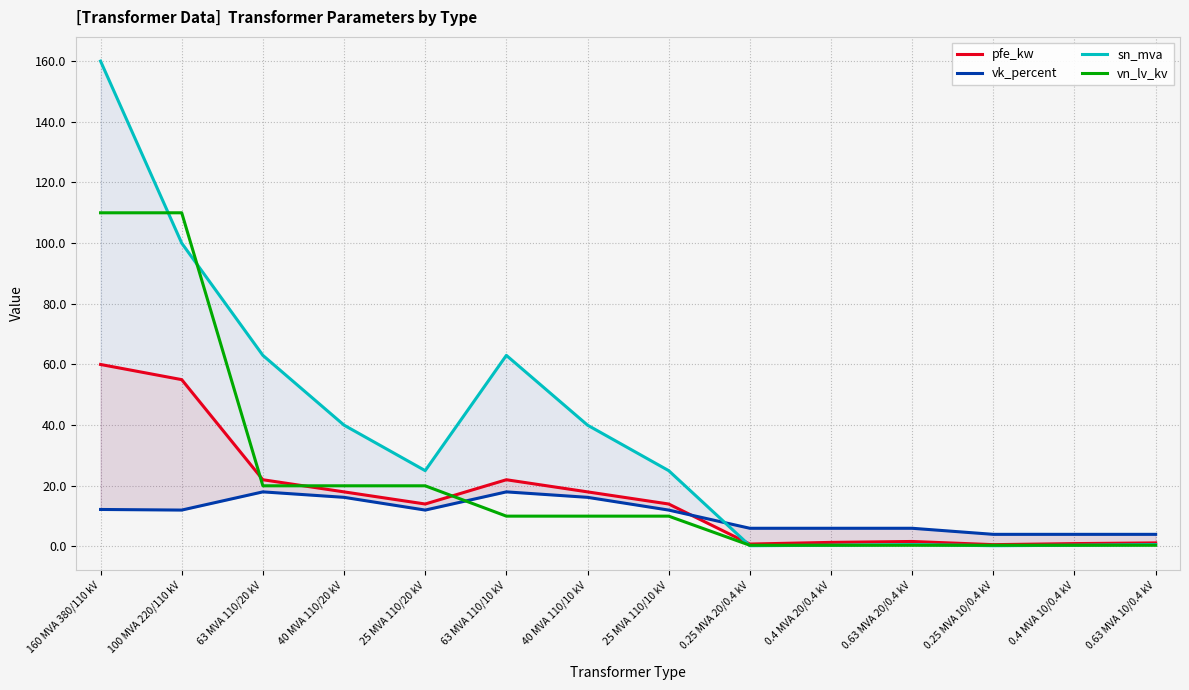

Where do vn_lv_kv and vk_percent first cross each other?

25 MVA 110/20 kV and 63 MVA 110/10 kV